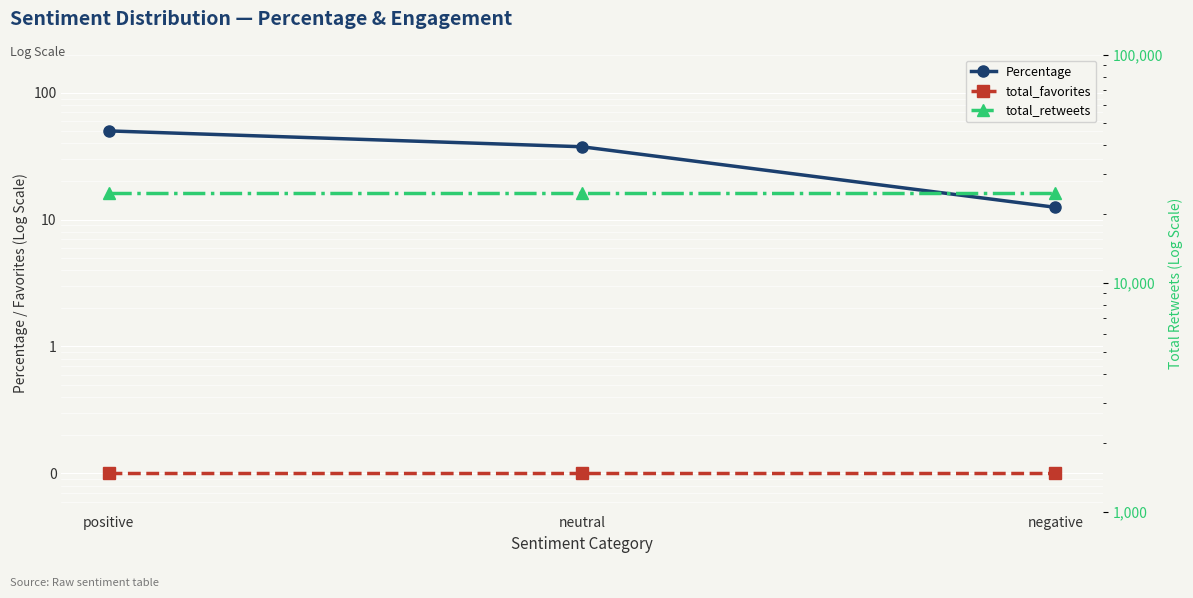

At which label does total_favorites reach its peak?

positive